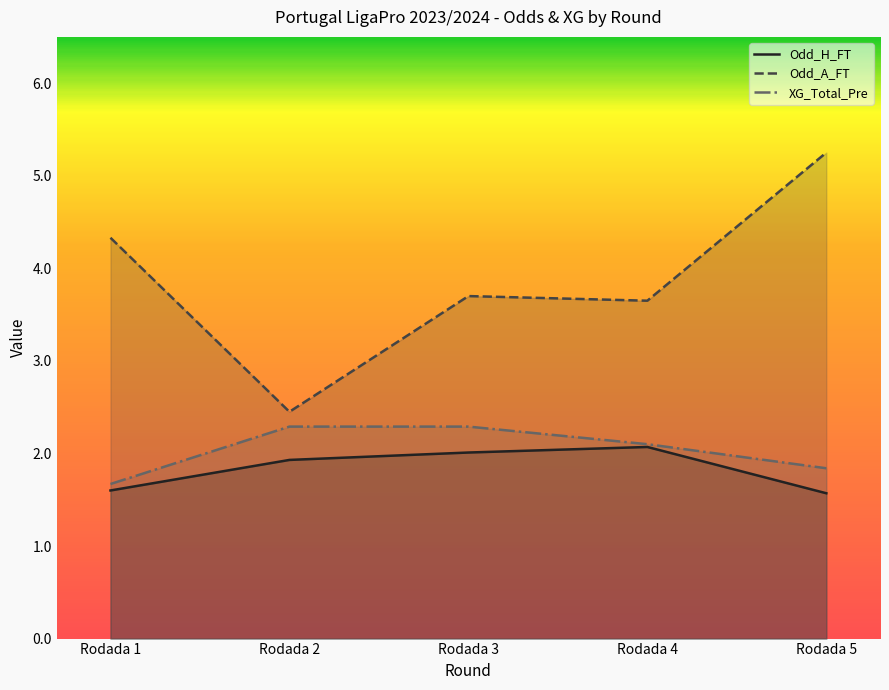

What is the difference between the Odd_A_FT values at Rodada 4 and Rodada 5?

1.6